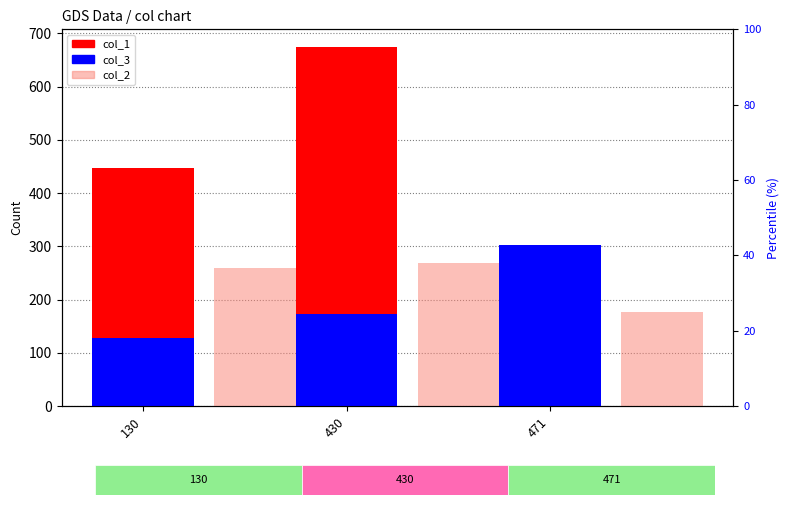

The value of col_3 at 430 is 174. True or false?

True